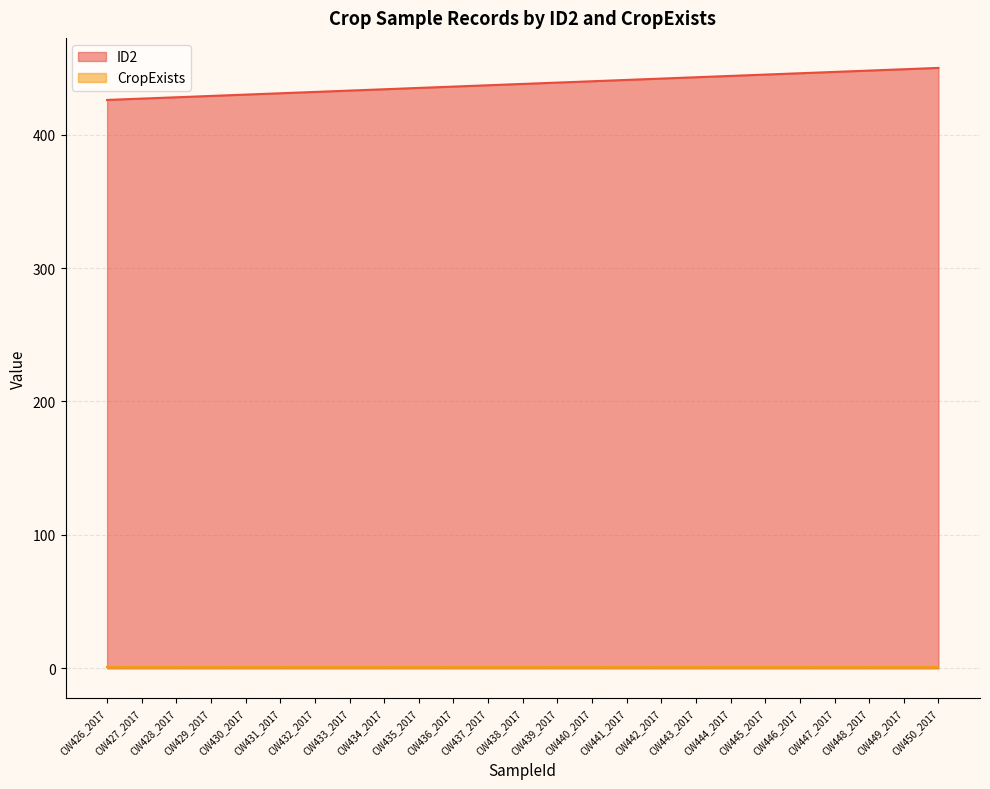

What is the average value?

438